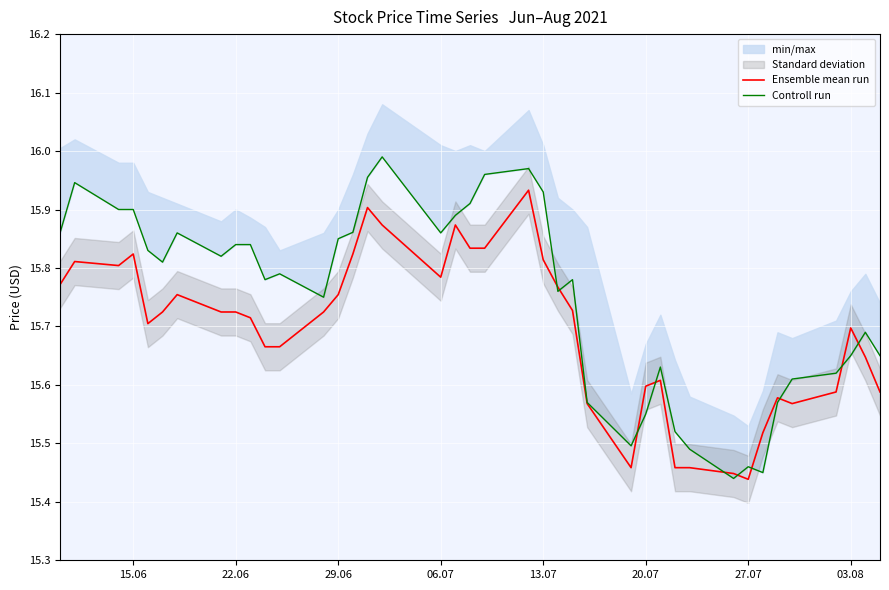

List the series in order of their peak value, lowest first.

Ensemble mean run, Controll run